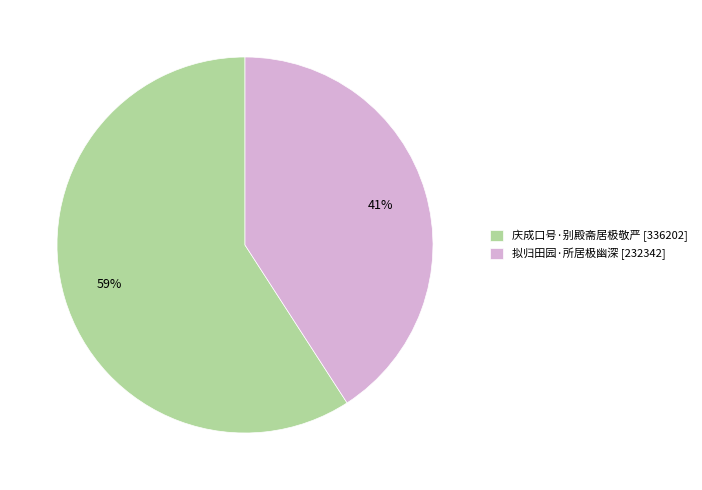

How many slices are in this pie chart?

2